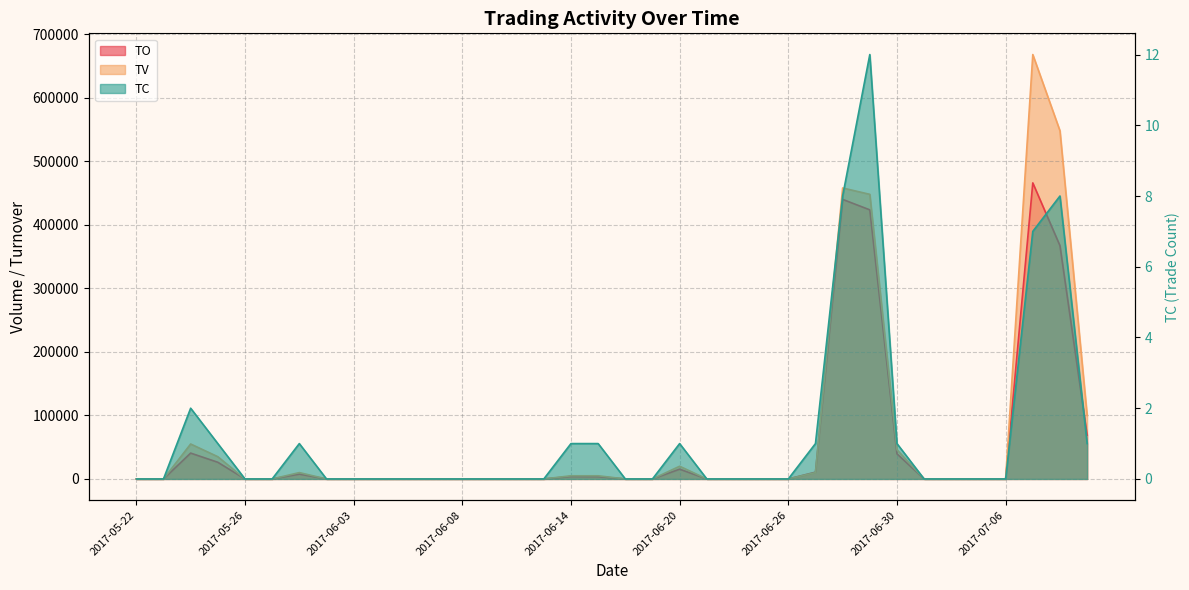

At which category does TC reach its first local peak?

2017-05-24